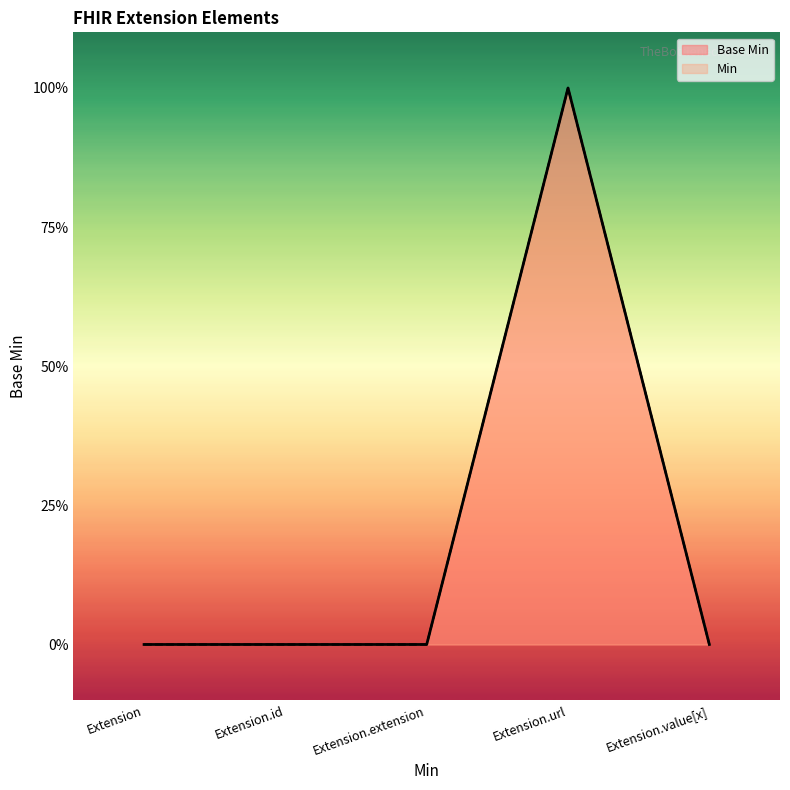

Reading right to left, what are all the values shown in this chart?

Base Min: Extension.value[x]=0	Extension.url=1	Extension.extension=0	Extension.id=0	Extension=0
Min: Extension.value[x]=0	Extension.url=1	Extension.extension=0	Extension.id=0	Extension=0